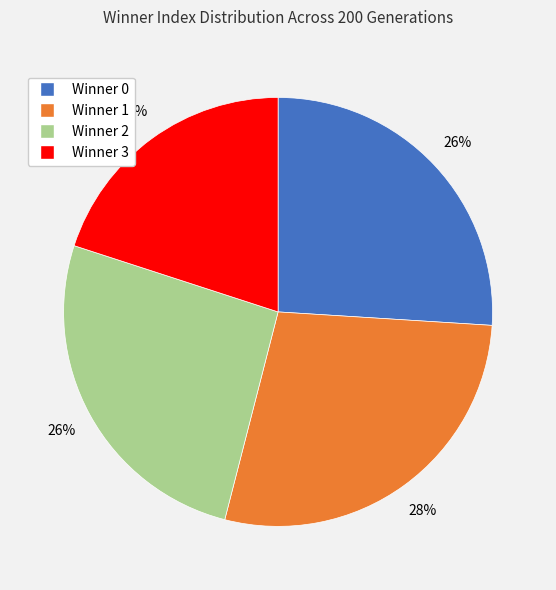

Do Winner 1 and Winner 3 together represent more than half of the pie?

No